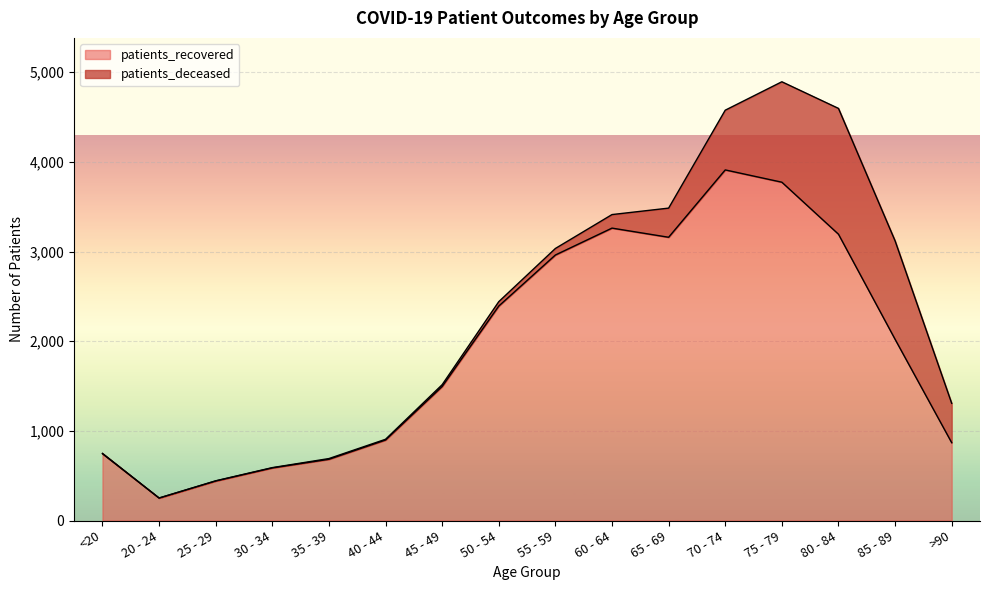

Rank the categories by value from lowest to highest.

20 - 24, 25 - 29, 30 - 34, 35 - 39, <20, >90, 40 - 44, 45 - 49, 85 - 89, 50 - 54, 55 - 59, 65 - 69, 80 - 84, 60 - 64, 75 - 79, 70 - 74